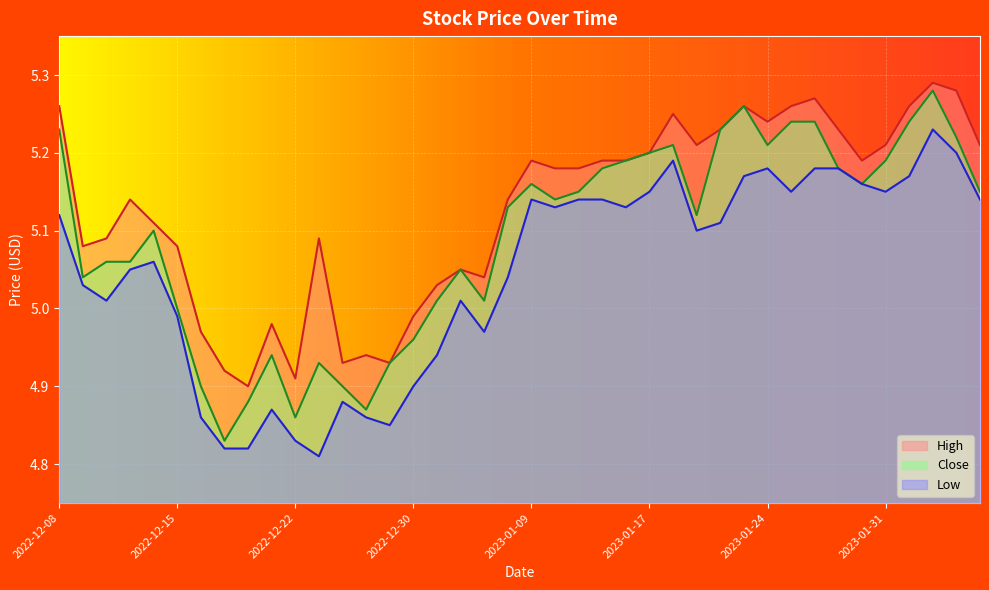

Which category has the highest value in the High series?

2023-02-02